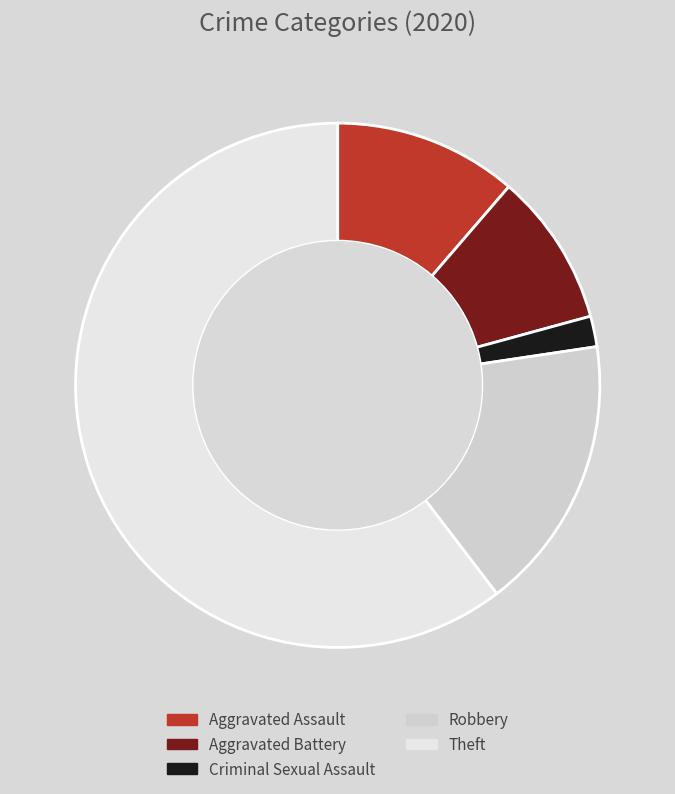

Which category has the biggest portion of the pie?

Theft